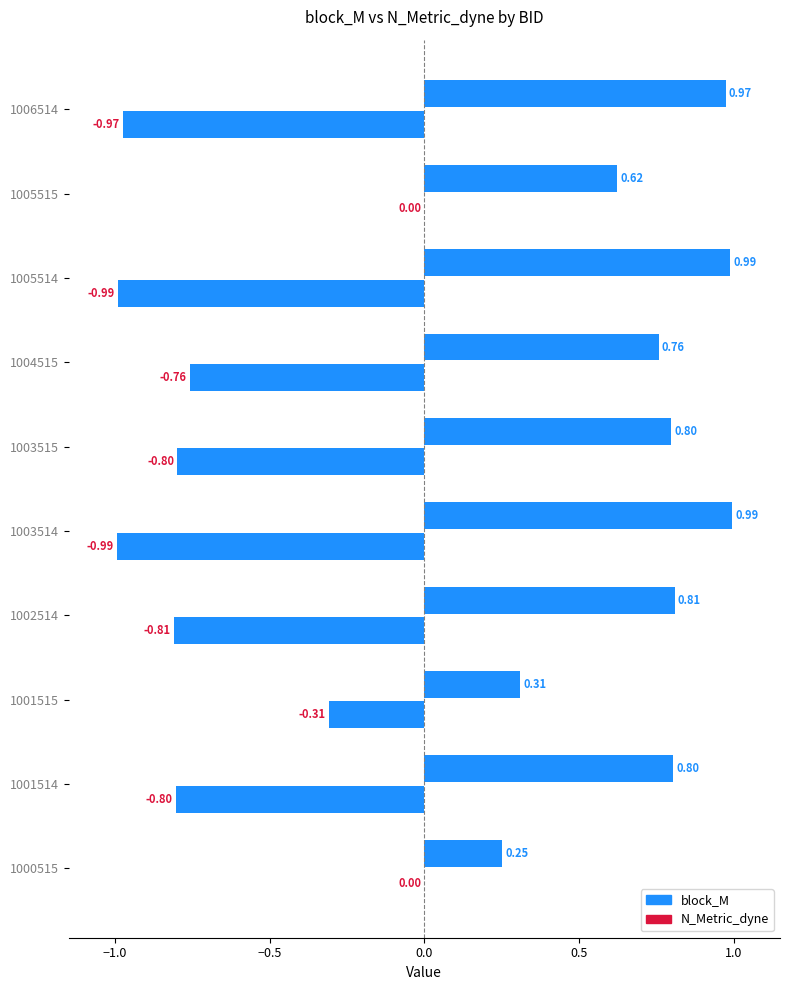

List the series in order of their overall mean, lowest first.

N_Metric_dyne, block_M